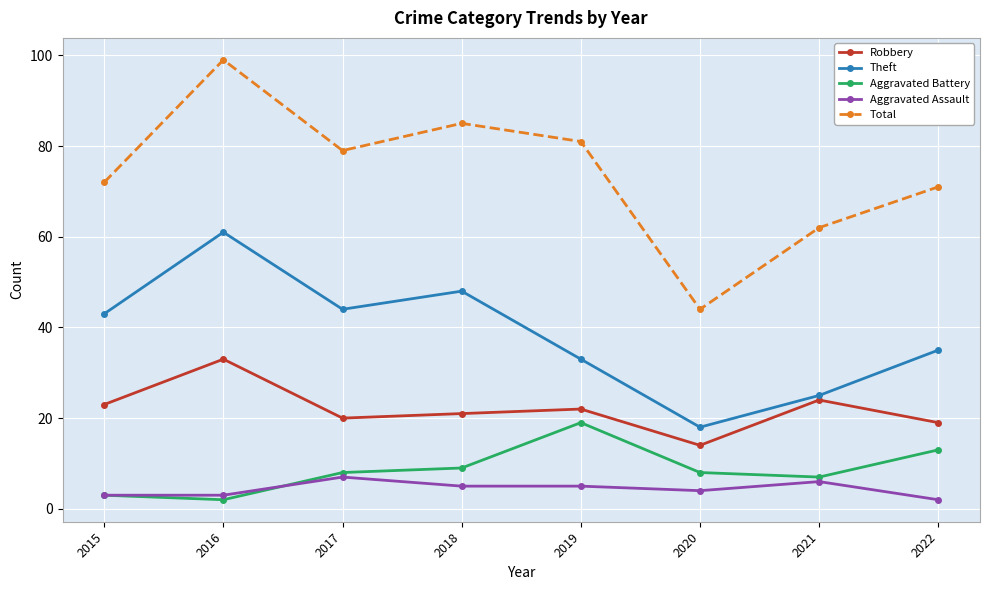

Which series has the largest total across all categories?

Total